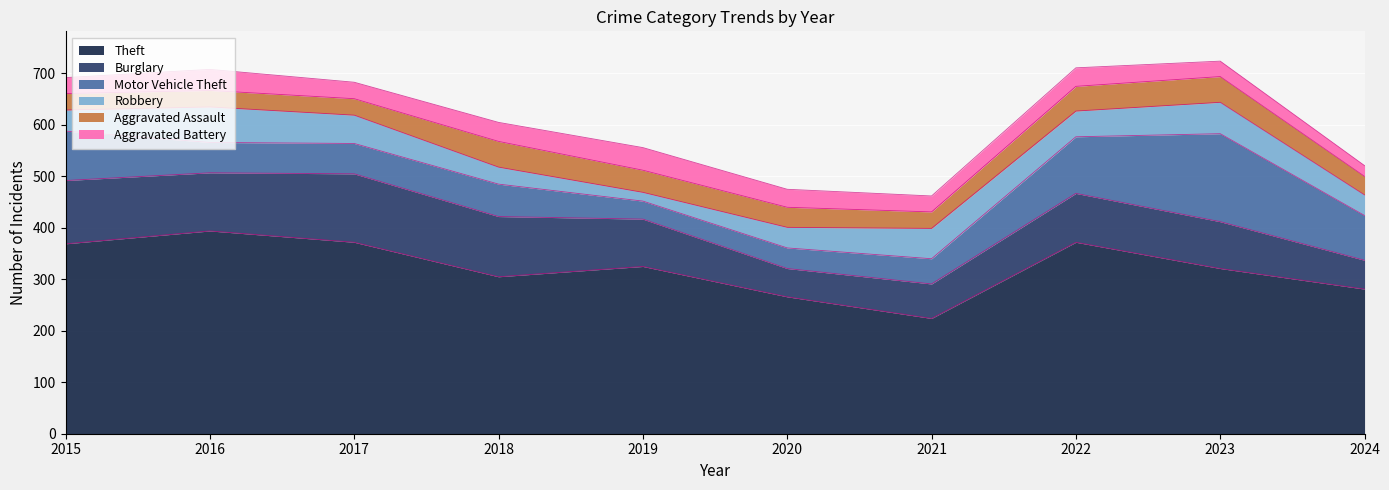

What is the sum of the Motor Vehicle Theft values at 2015 and 2021?

145